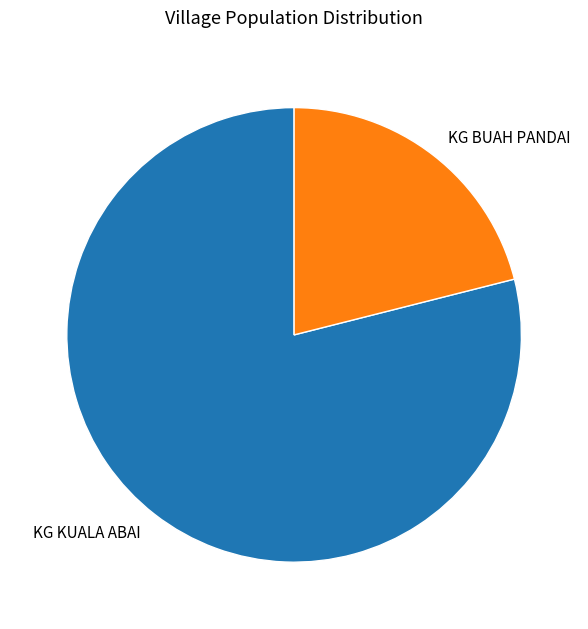

What is the majority slice?

KG KUALA ABAI